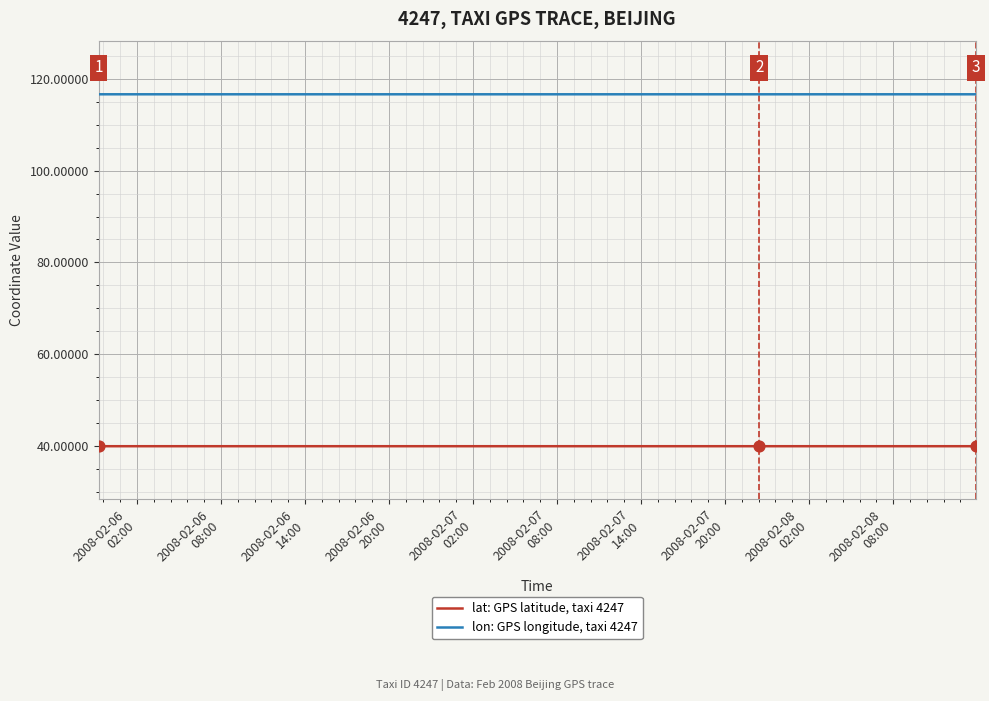

True or false: lon: GPS longitude, taxi 4247 and lat: GPS latitude, taxi 4247 cross at least once.

False